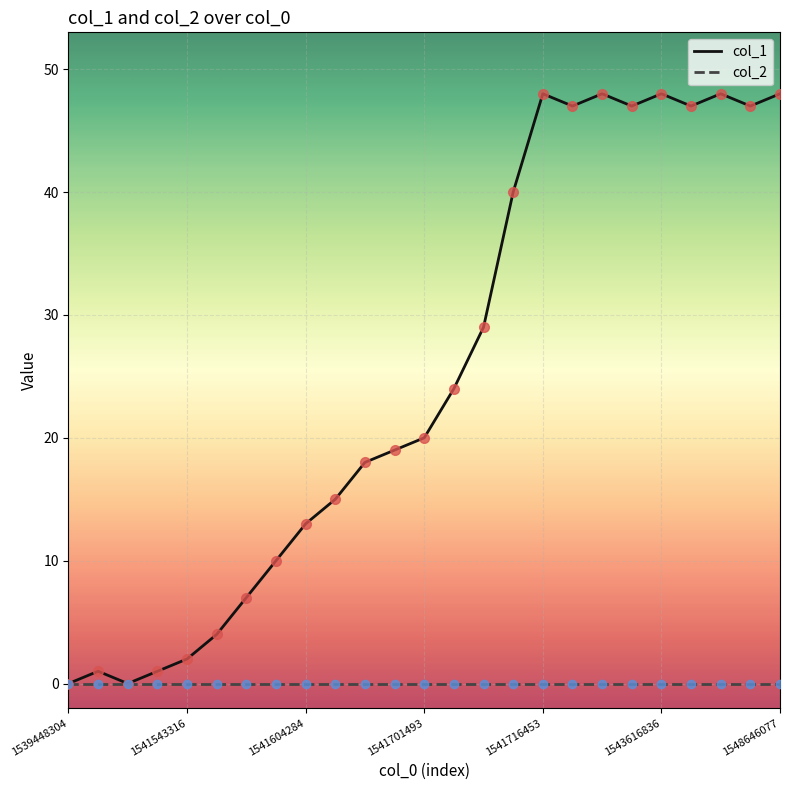

Which series has the largest total across all categories?

col_1